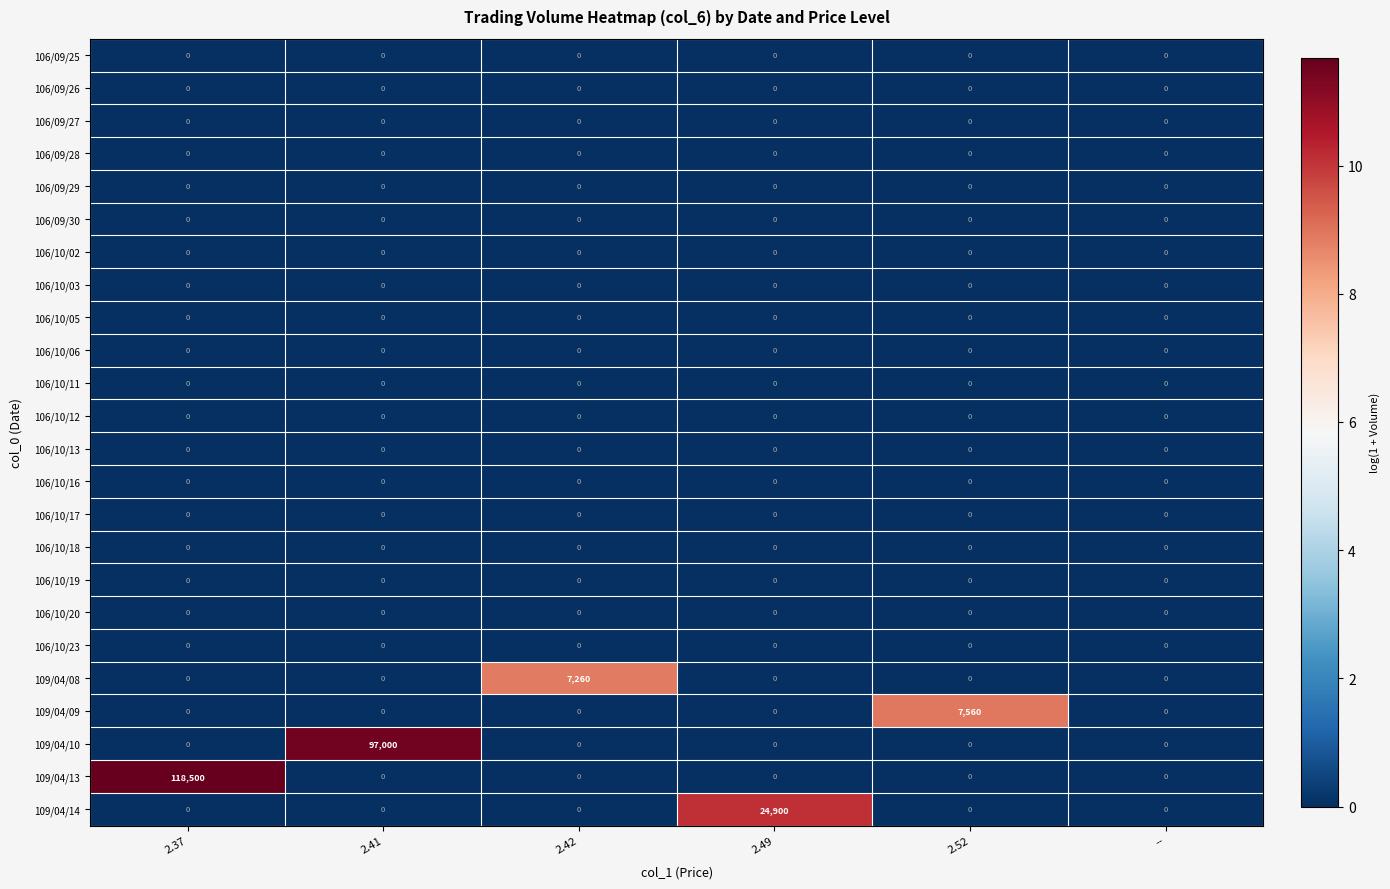

At which category is the sum across all series the highest?

2.37